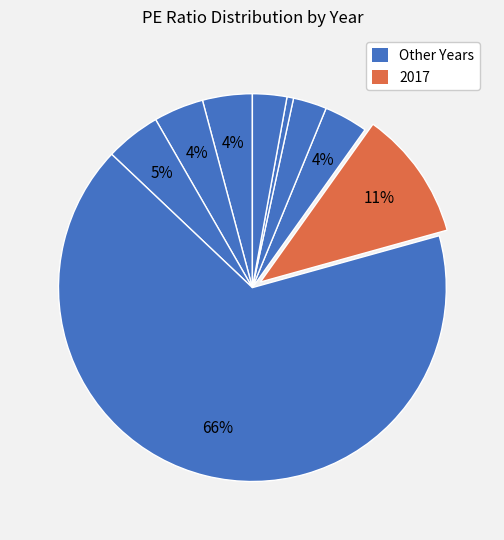

Count the number of slices in the pie.

9